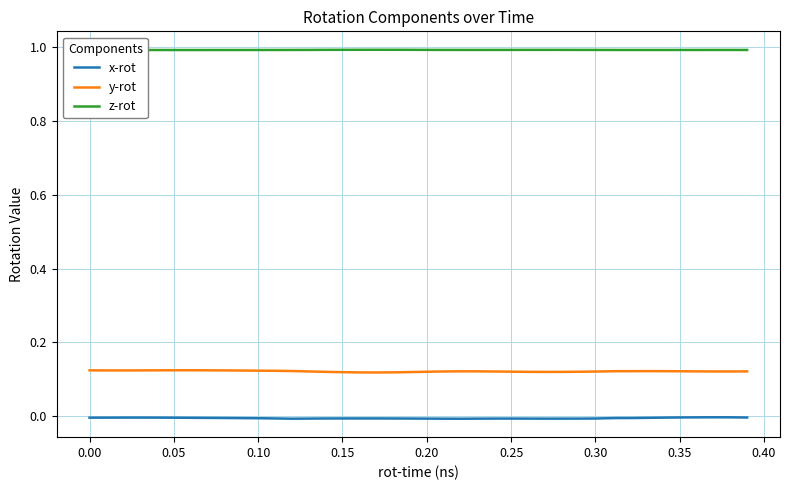

Rank the series by their maximum value, from lowest to highest.

x-rot, y-rot, z-rot